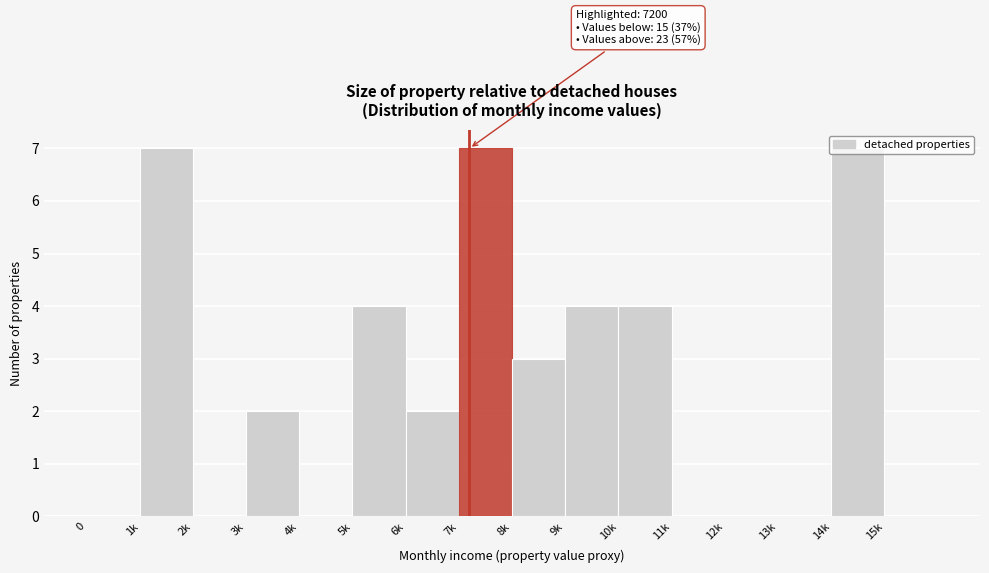

What is the sum of the values at 5k and 12k?

4